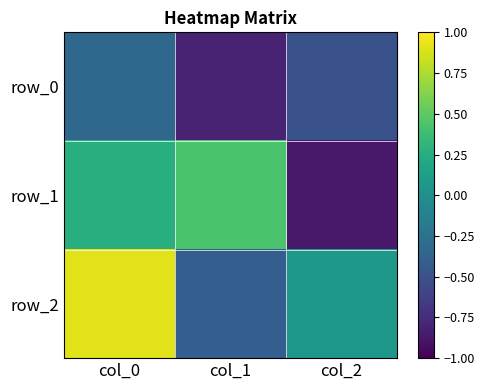

What is the difference between the highest and lowest values at col_1?

1.2